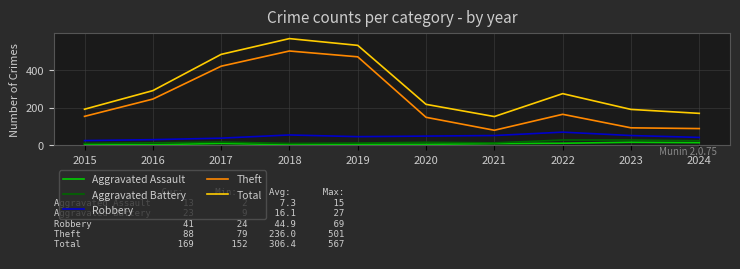

Which series has the largest range (max minus min)?

Theft